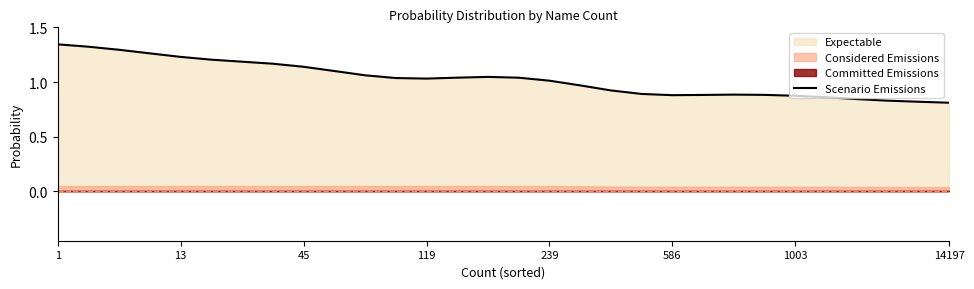

What is the label of the 18th point from the left?

17